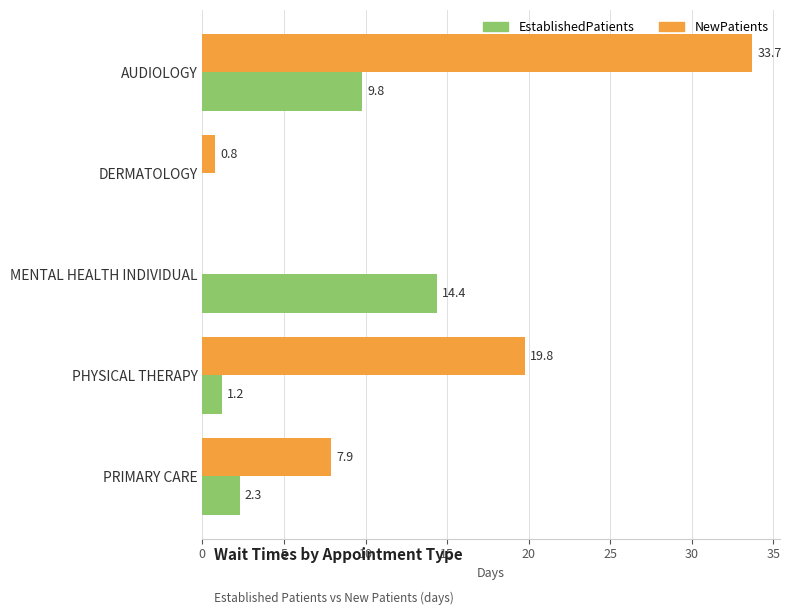

At which label is NewPatients closest to 16?

PHYSICAL THERAPY